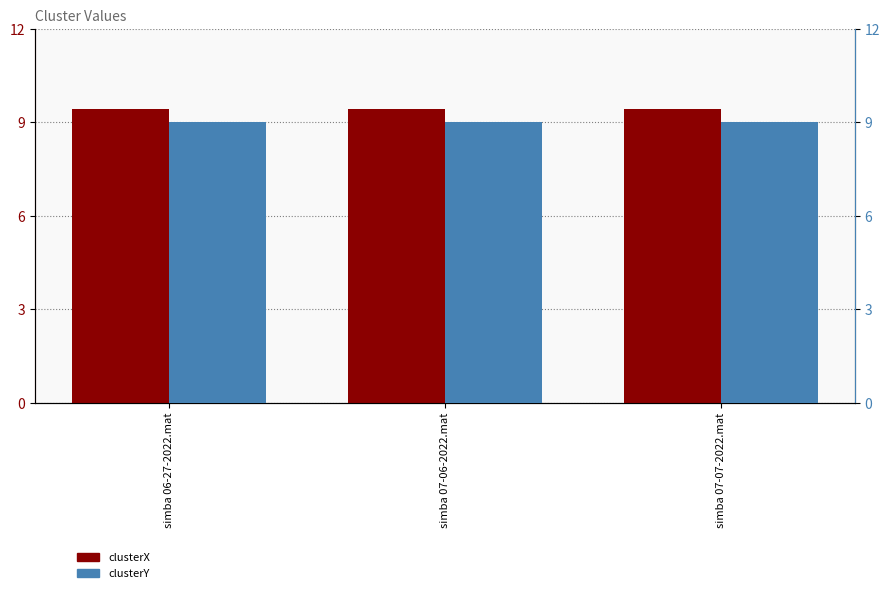

Where is clusterX nearest to the value 9?

simba 06-27-2022.mat